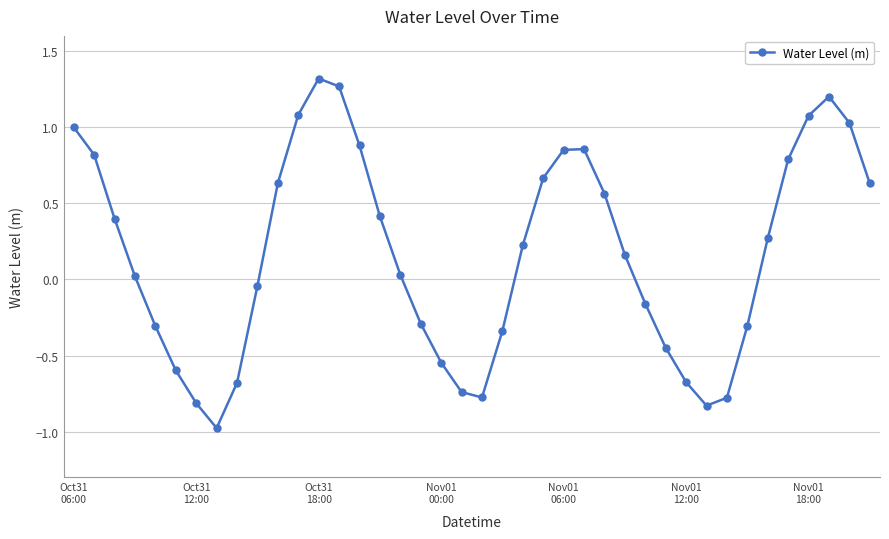

What is the difference between the maximum and minimum values?

2.3